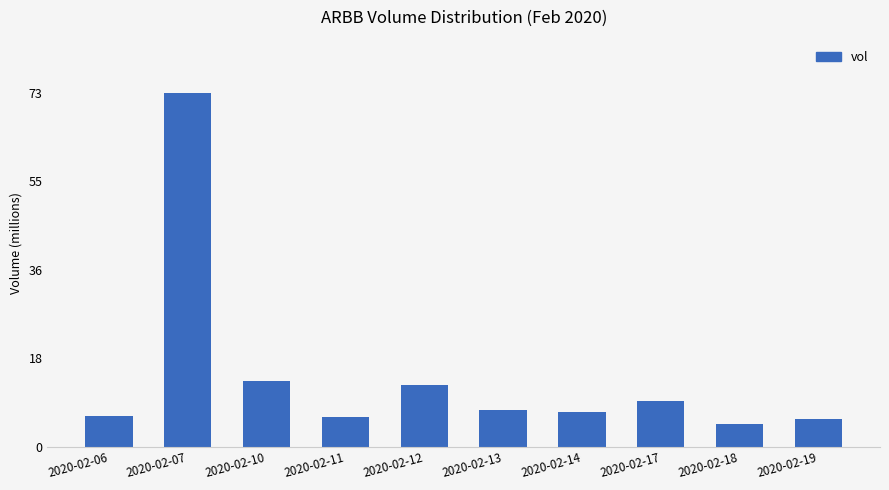

Are the bars horizontal?

No